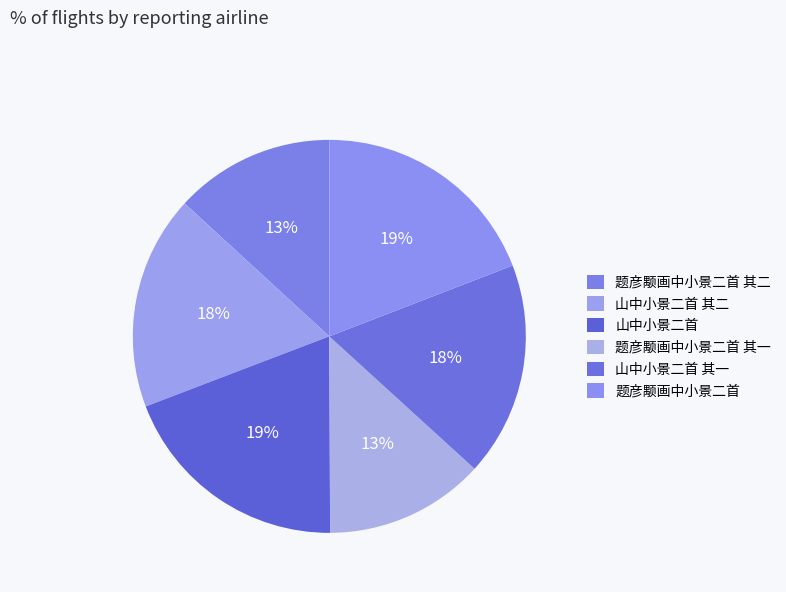

Rank the categories by value from lowest to highest.

题彦颙画中小景二首 其一, 题彦颙画中小景二首 其二, 山中小景二首 其一, 山中小景二首 其二, 题彦颙画中小景二首, 山中小景二首